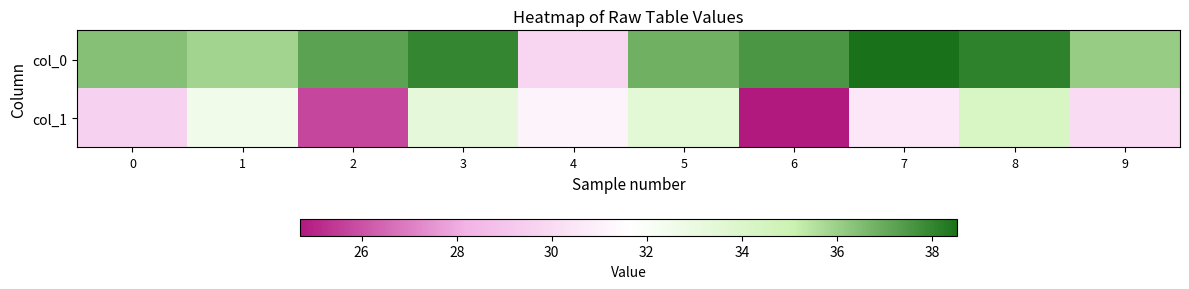

List the series in order of their peak value, highest first.

row_0, row_1